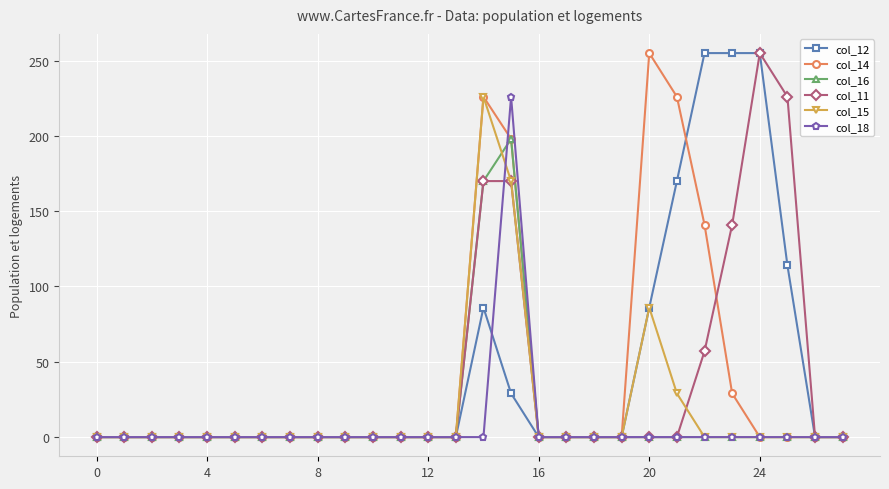

True or false: col_15 and col_18 intersect in this chart.

True